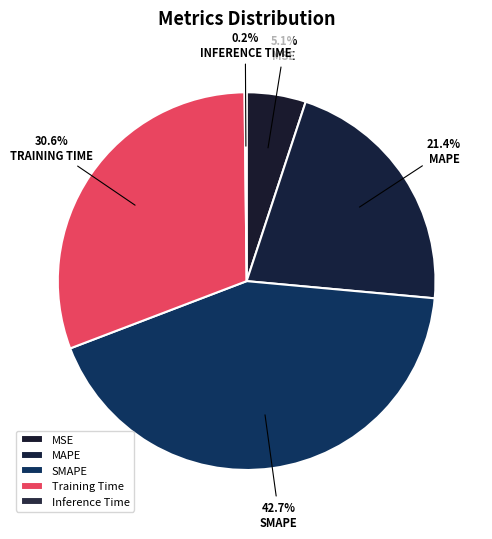

How many slices are in this pie chart?

5